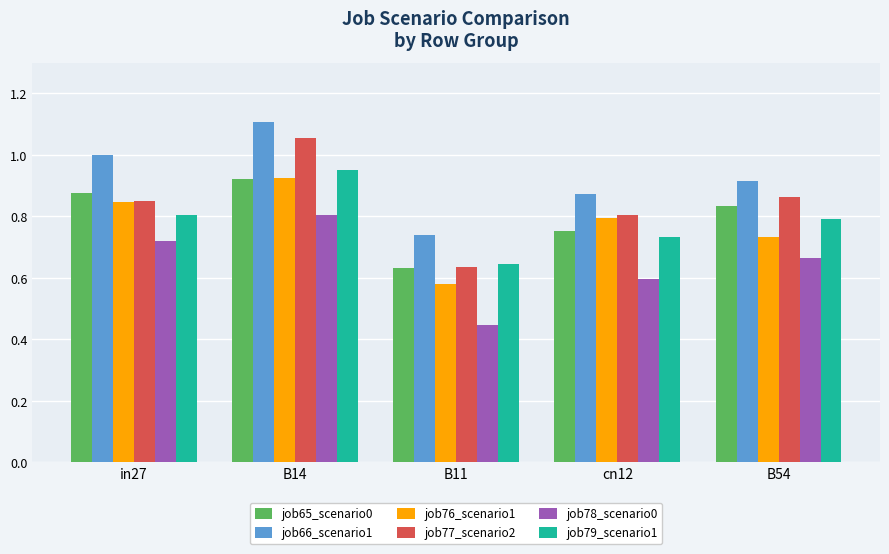

How many bars are there in total?

30